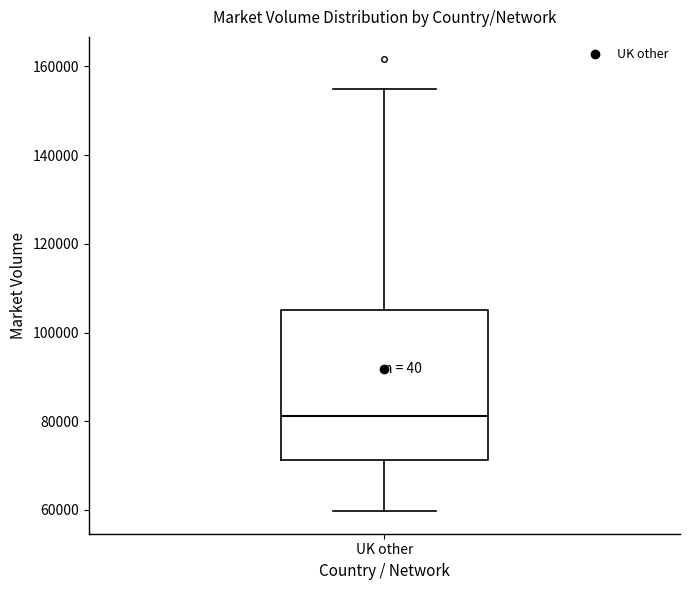

Transcribe this box plot: give where the median line is, the range the box spans, and where the two whiskers end, as read against the y-axis. The values are not printed on the chart, so give them approximately, as read against the axis.

median 82000, box 72000 to 106000, whiskers 60000 to 154000